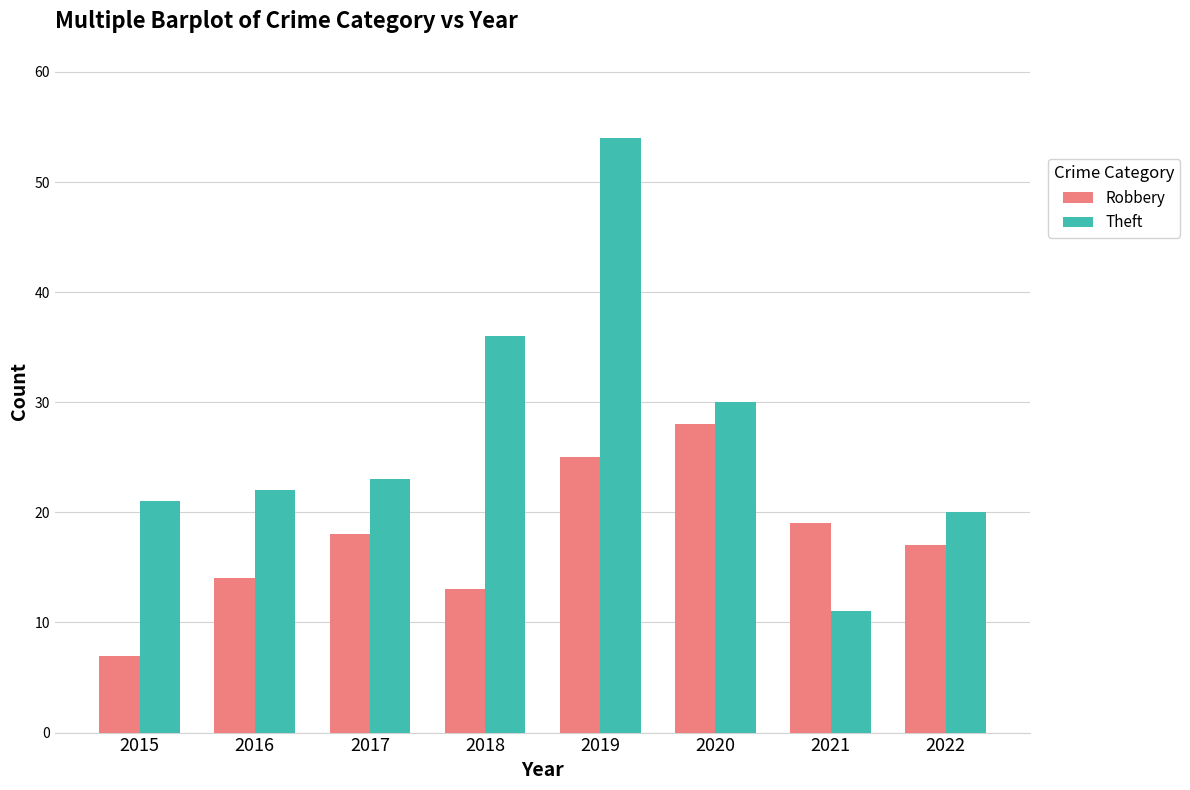

The value of Theft at 2021 is 11. True or false?

True